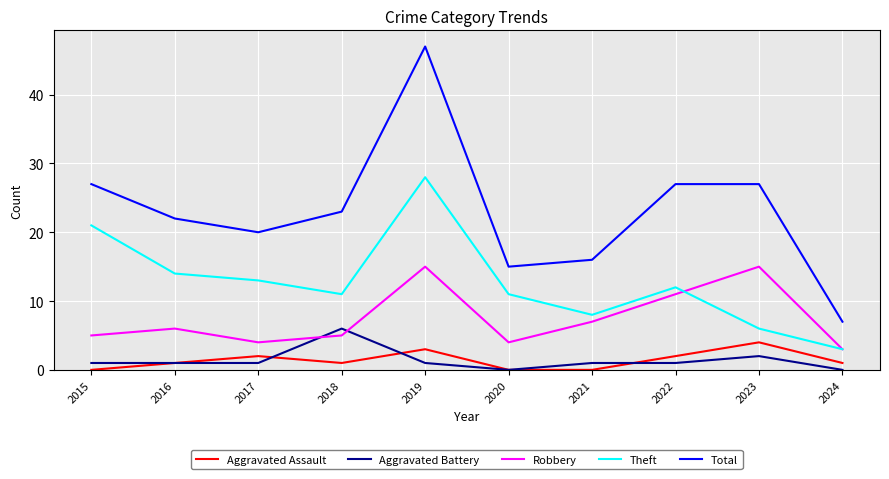

How many categories are shown in the chart?

10